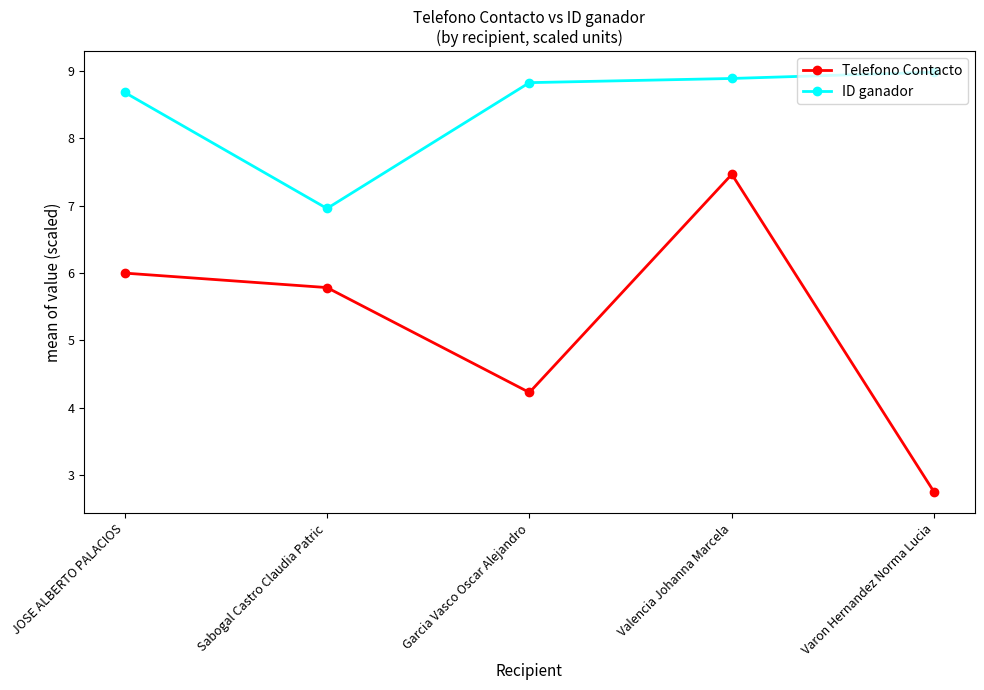

Where is the first local minimum for Telefono Contacto?

Garcia Vasco Oscar Alejandro